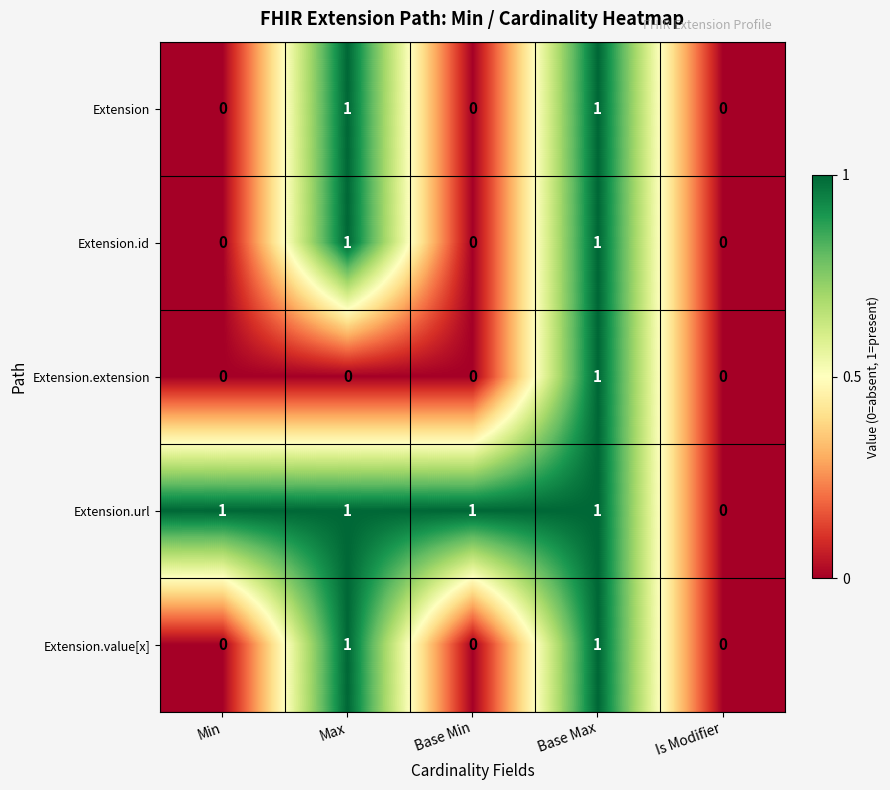

The value of Extension.value[x] at Min is -1. True or false?

False